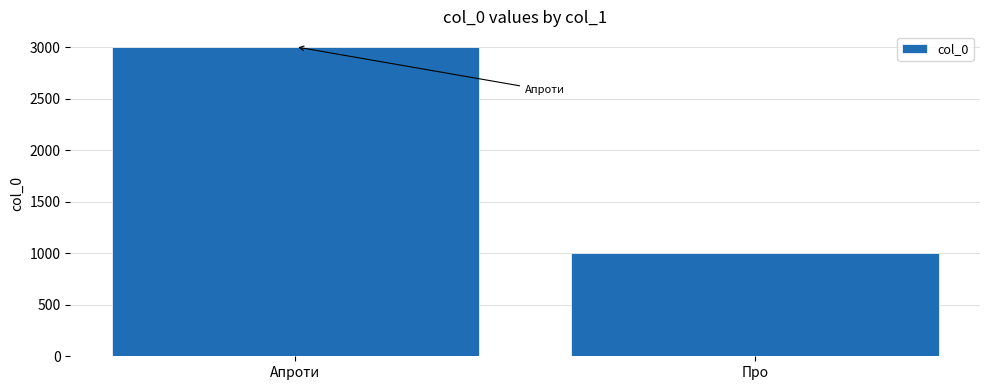

Reading left to right, transcribe all the data shown in this chart.

Апроти=3003	Про=1002